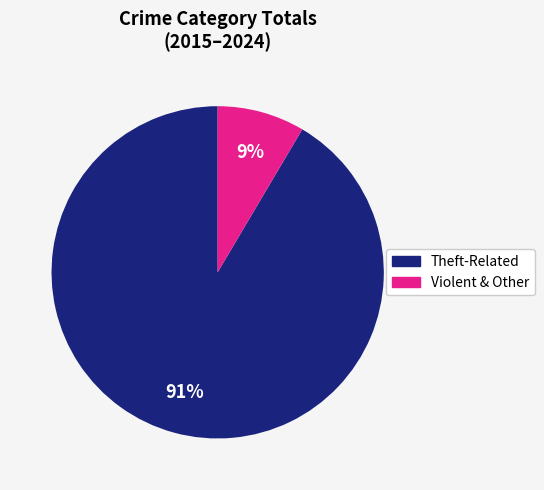

To the nearest percent, what is the average slice percentage?

50%